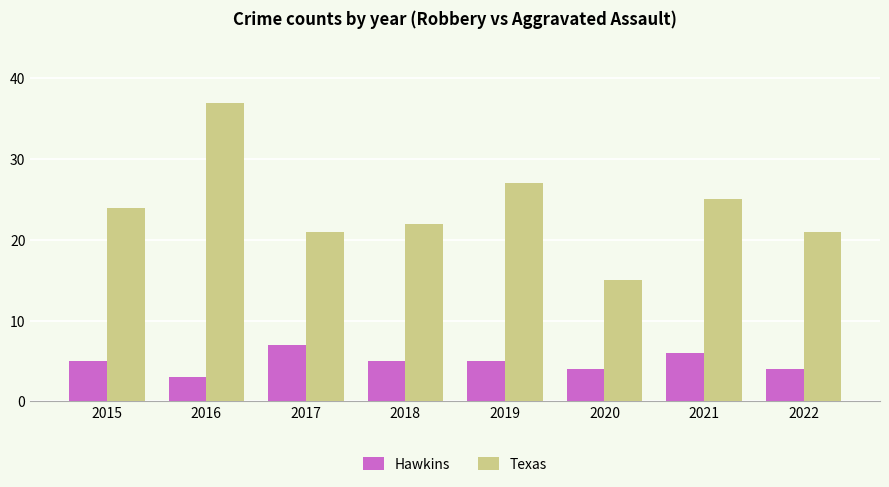

Which category has the lowest value across all series?

2016